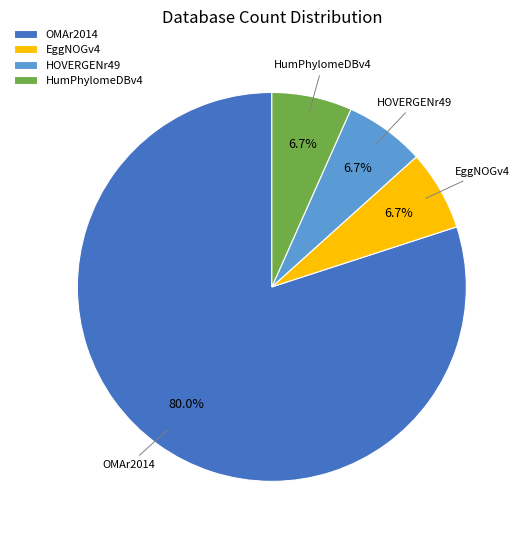

What is the largest slice in the pie chart?

OMAr2014